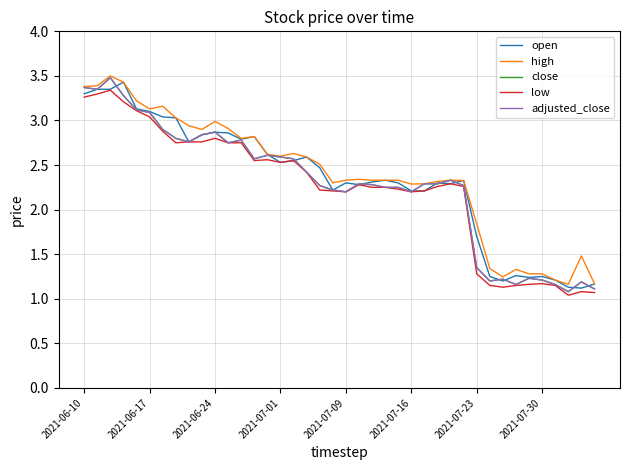

Is this an area chart (filled region under the line)?

No